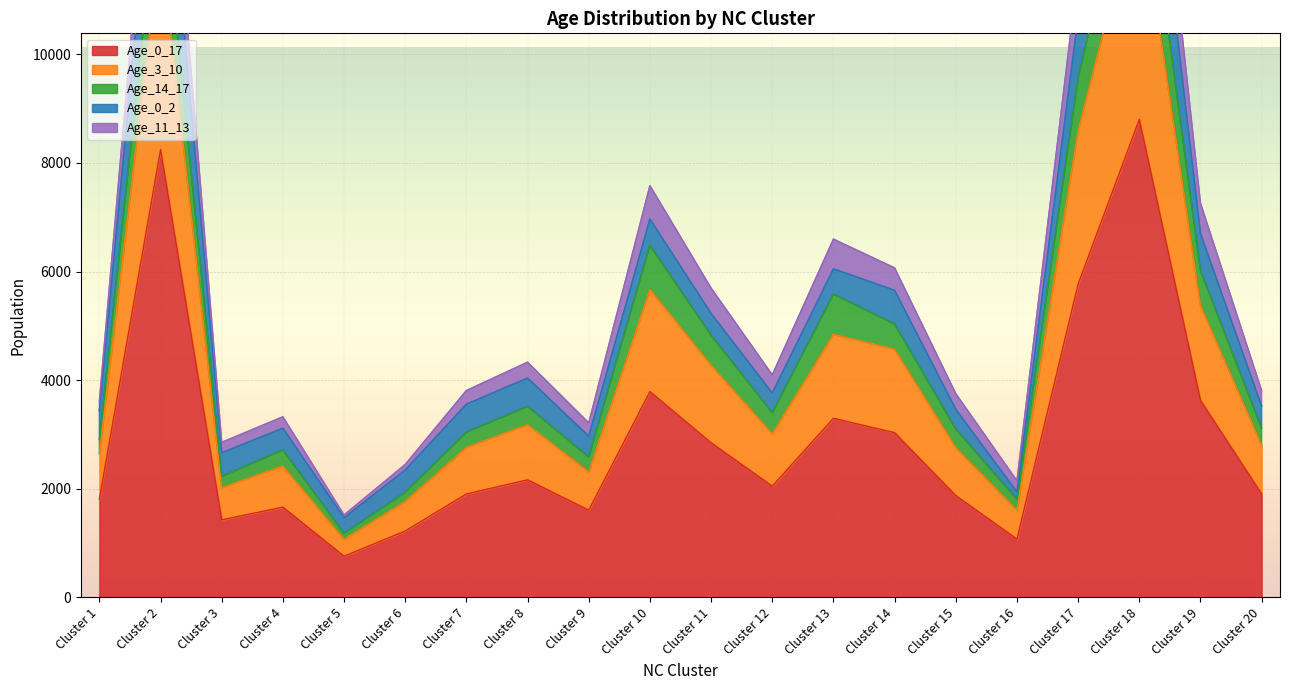

The value of Age_0_17 at Cluster 16 is 1764. True or false?

False